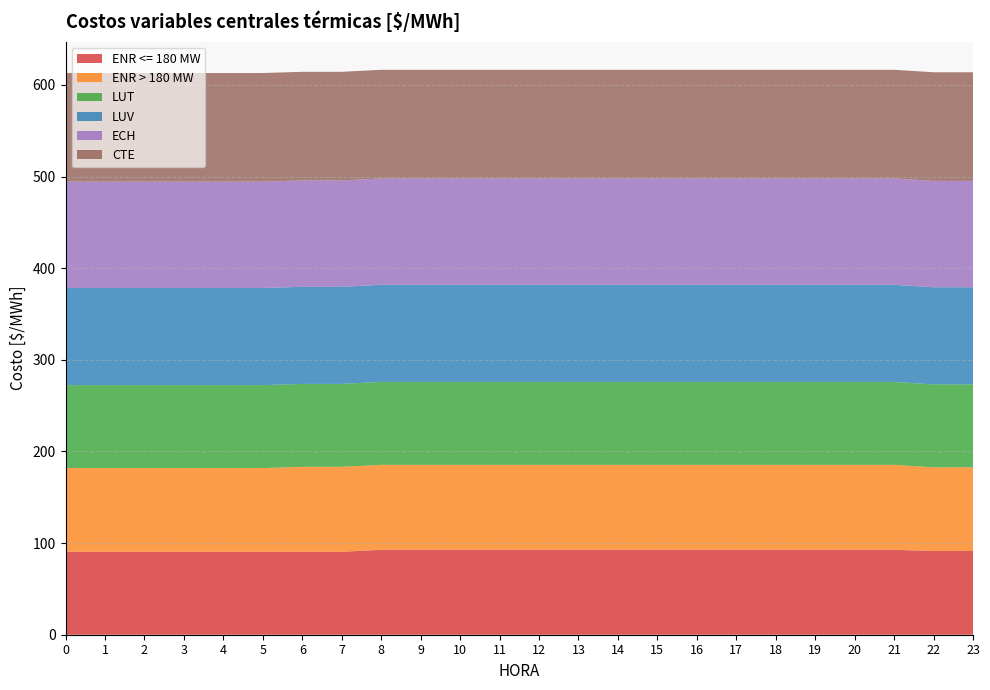

Reading left to right, extract all data points from this chart.

ENR <= 180 MW: 0=90.5	1=90.5	2=90.5	3=90.5	4=90.5	5=90.5	6=90.5	7=90.5	8=92.7	9=92.7	10=92.7	11=92.7	12=92.7	13=92.7	14=92.7	15=92.7	16=92.7	17=92.7	18=92.7	19=92.7	20=92.7	21=92.7	22=91.4	23=91.4
ENR > 180 MW: 0=91.4	1=91.4	2=91.4	3=91.4	4=91.4	5=91.4	6=92.7	7=92.7	8=92.7	9=92.7	10=92.7	11=92.7	12=92.7	13=92.7	14=92.7	15=92.7	16=92.7	17=92.7	18=92.7	19=92.7	20=92.7	21=92.7	22=91.4	23=91.4
LUT: 0=90.5	1=90.5	2=90.5	3=90.5	4=90.5	5=90.5	6=90.5	7=90.5	8=90.5	9=90.5	10=90.5	11=90.5	12=90.5	13=90.5	14=90.5	15=90.5	16=90.5	17=90.5	18=90.5	19=90.5	20=90.5	21=90.5	22=90.5	23=90.5
LUV: 0=106.0	1=106.0	2=106.0	3=106.0	4=106.0	5=106.0	6=106.0	7=106.0	8=106.0	9=106.0	10=106.0	11=106.0	12=106.0	13=106.0	14=106.0	15=106.0	16=106.0	17=106.0	18=106.0	19=106.0	20=106.0	21=106.0	22=106.0	23=106.0
ECH: 0=116.1	1=116.1	2=116.1	3=116.1	4=116.1	5=116.1	6=116.1	7=116.1	8=116.1	9=116.1	10=116.1	11=116.1	12=116.1	13=116.1	14=116.1	15=116.1	16=116.1	17=116.1	18=116.1	19=116.1	20=116.1	21=116.1	22=116.1	23=116.1
CTE: 0=118.5	1=118.5	2=118.5	3=118.5	4=118.5	5=118.5	6=118.5	7=118.5	8=118.5	9=118.5	10=118.5	11=118.5	12=118.5	13=118.5	14=118.5	15=118.5	16=118.5	17=118.5	18=118.5	19=118.5	20=118.5	21=118.5	22=118.5	23=118.5